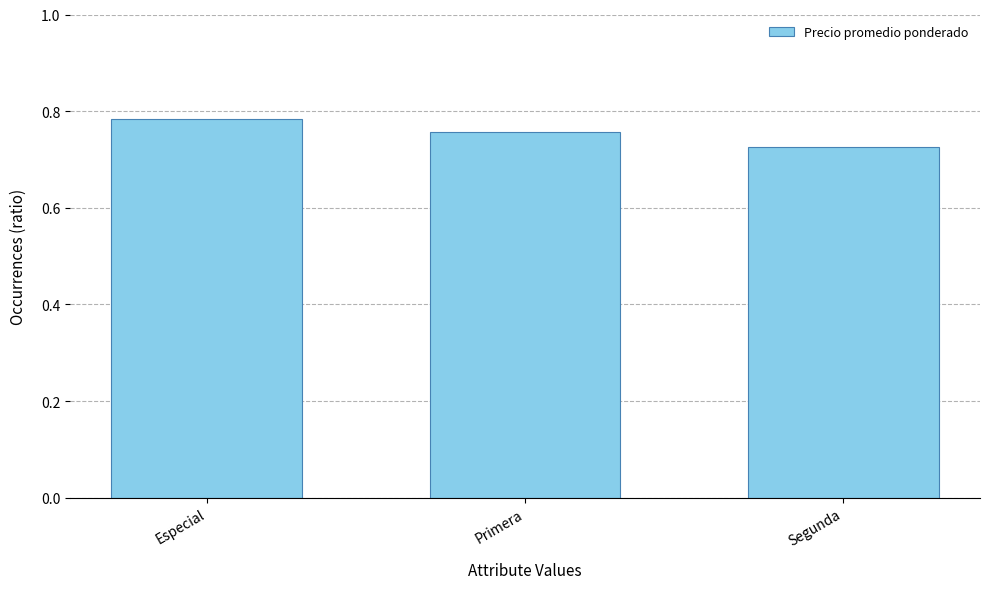

What is the sum of the values at Segunda and Especial?

1.5